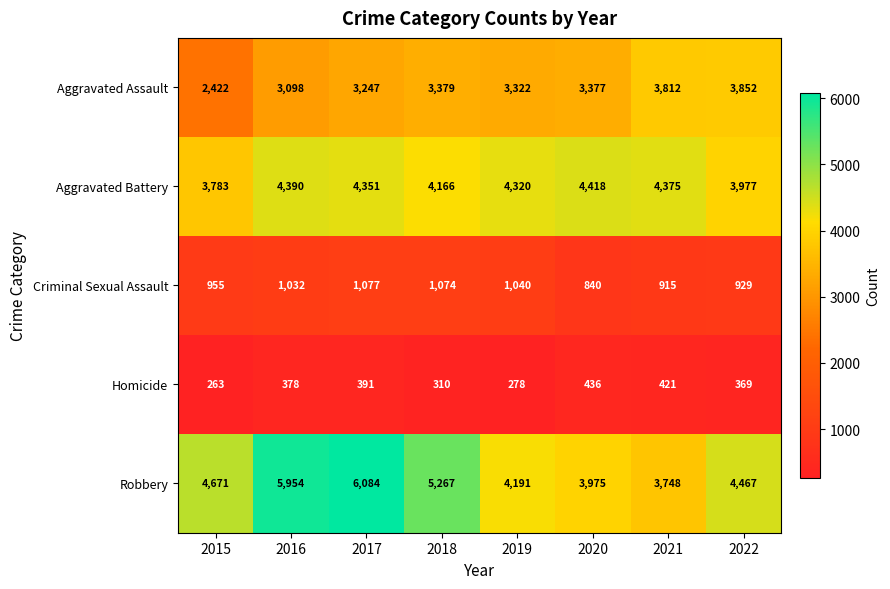

At which category is the sum across all series the highest?

2017